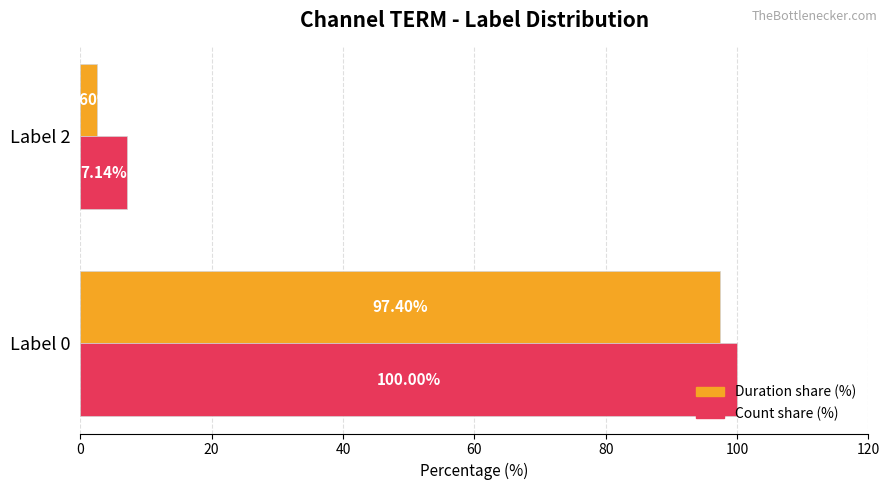

Which series has the largest total across all categories?

Count share (%)